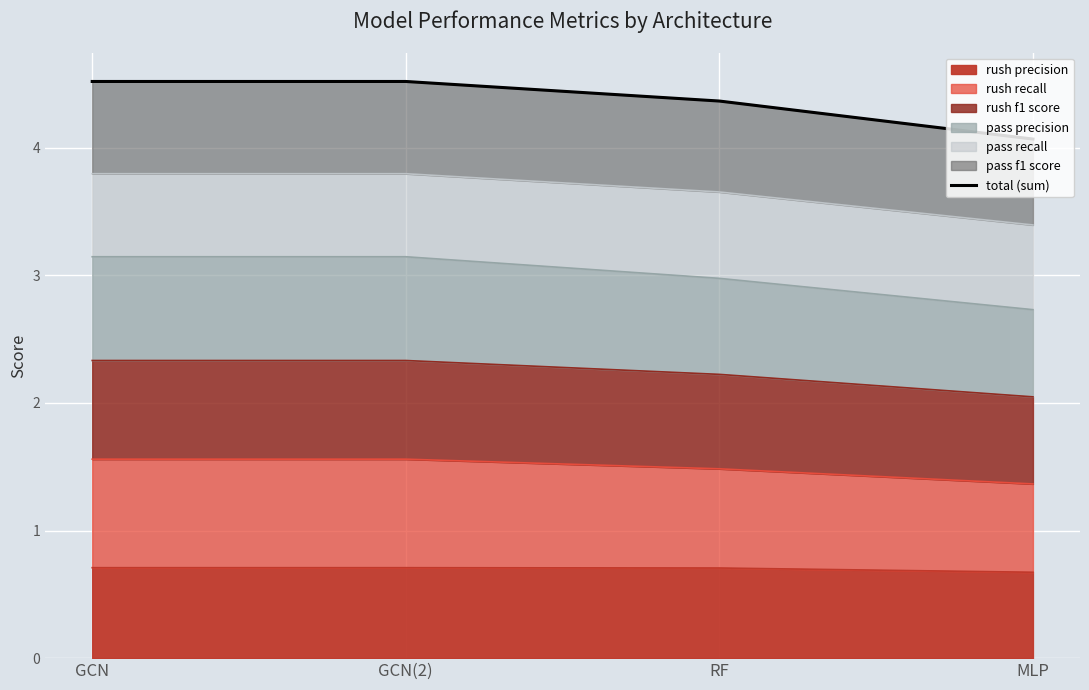

Count the values in the range 4 to 5.

4